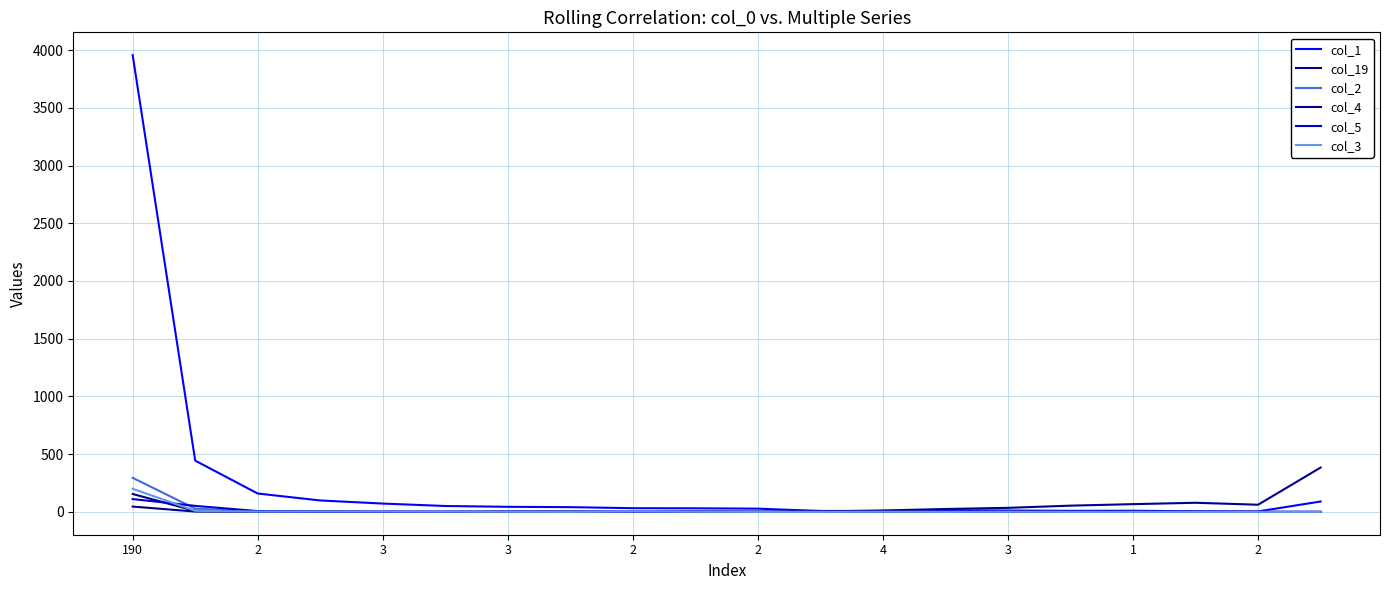

Reading left to right, extract all data points from this chart.

col_1: 3956	444	159	99	72	51	44	41	32	31	28	8	8	14	12	9	10	5	4	90
col_19: 46	3	2	1	0	0	1	1	0	3	2	4	12	25	35	54	67	79	62	384
col_2: 295	28	3	6	1	2	1	2	2	1	0	0	0	0	1	0	0	0	0	0
col_4: 155	8	4	3	1	1	0	2	0	0	0	0	0	0	0	0	0	1	0	0
col_5: 111	52	7	1	2	0	3	1	0	2	0	0	0	0	1	0	0	0	0	0
col_3: 200	9	3	3	3	2	1	0	3	1	0	0	1	0	1	0	0	0	0	0